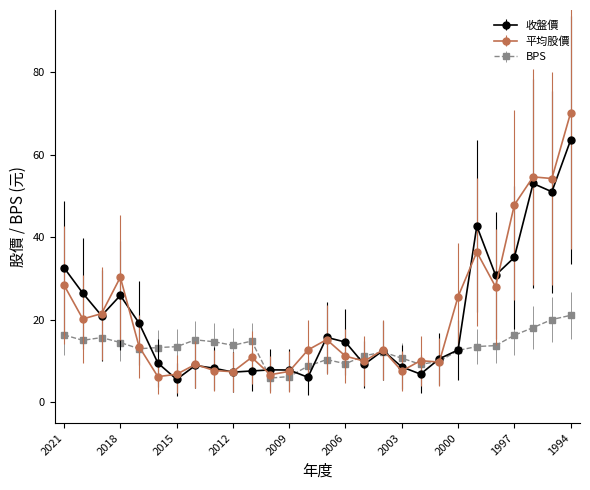

List the series in order of their peak value, highest first.

平均股價, 收盤價, BPS